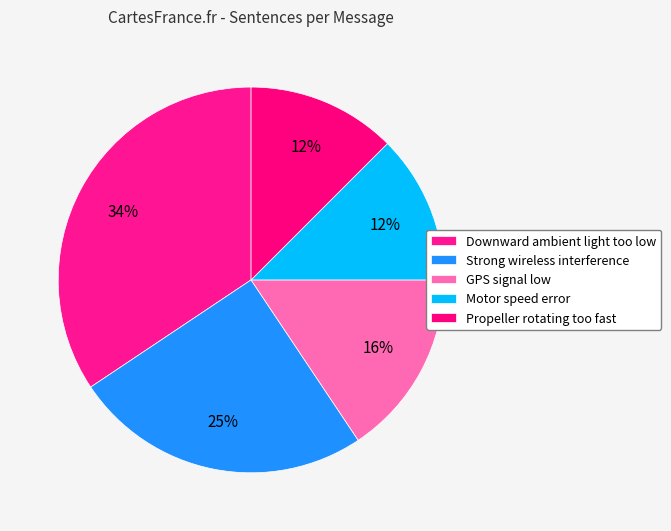

Between Propeller rotating too fast and Downward ambient light too low, which is larger?

Downward ambient light too low